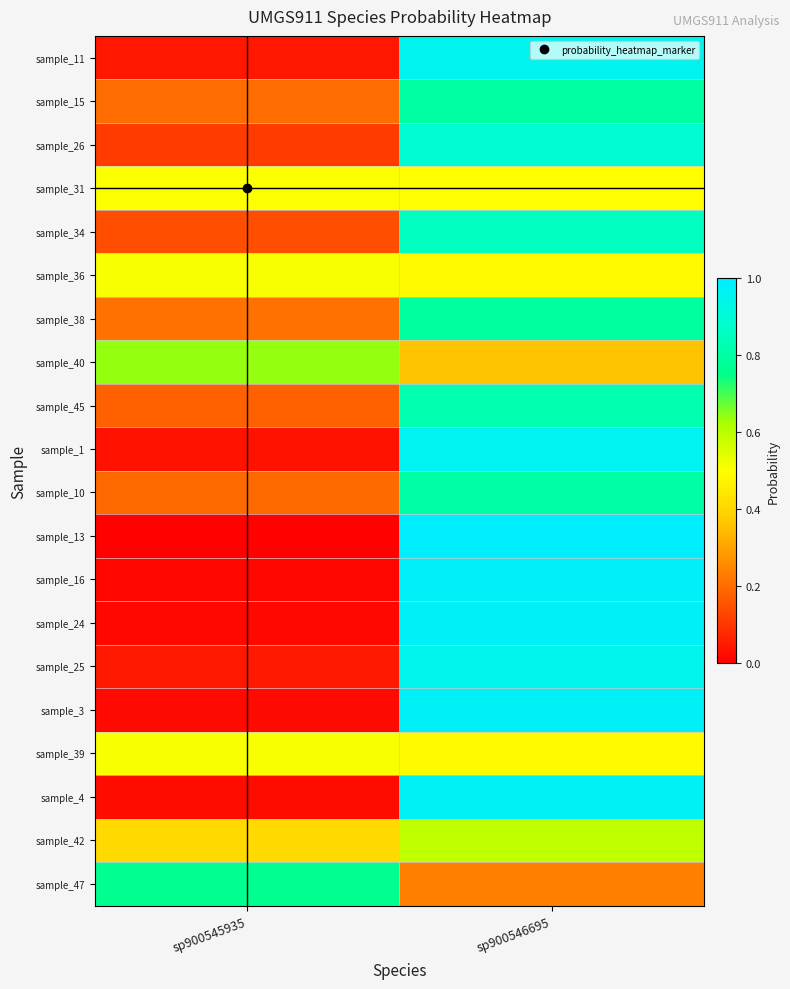

At how many categories does at least one series exceed 0?

2